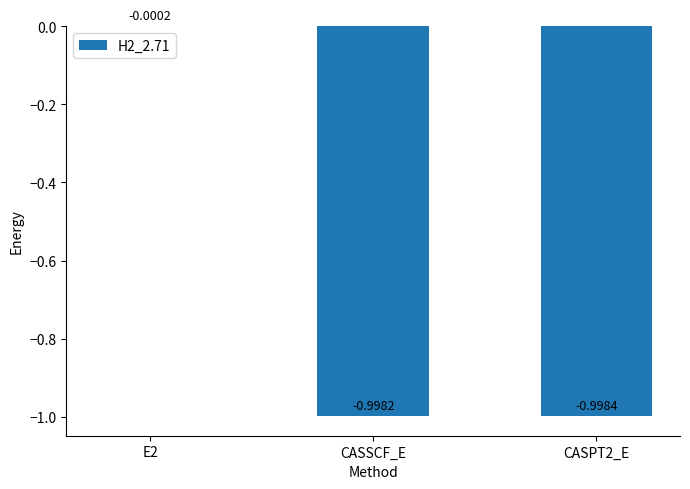

Which has a higher value, CASSCF_E or E2?

E2